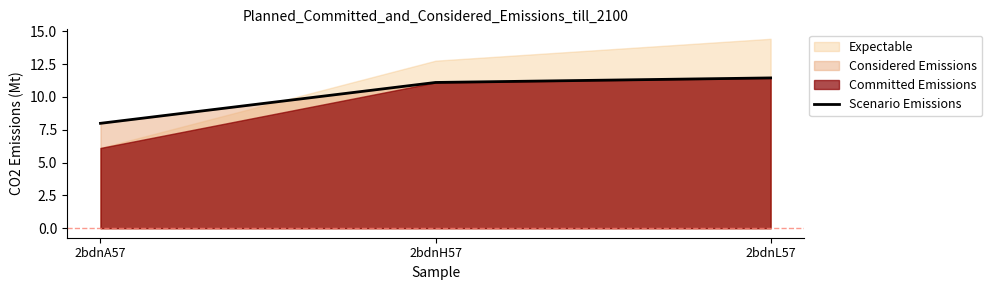

What is the label of the 3rd point from the right?

2bdnA57